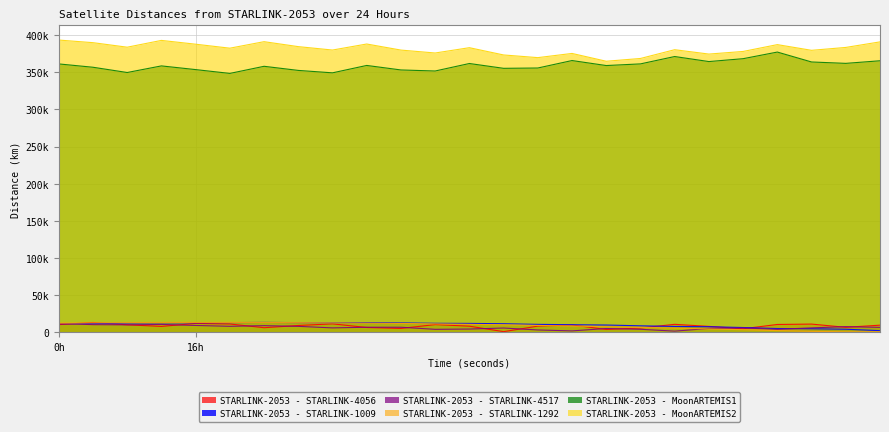

At how many categories does at least one series exceed 14570?

25